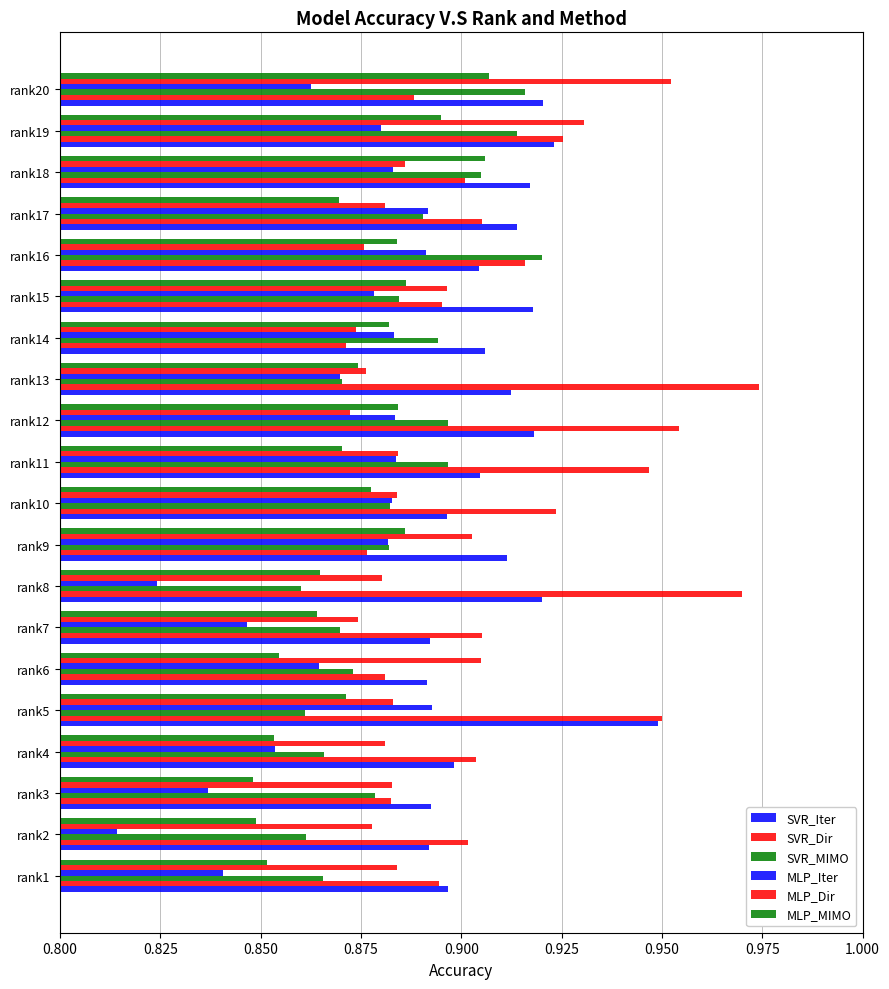

What position from the left is 0.875?

4